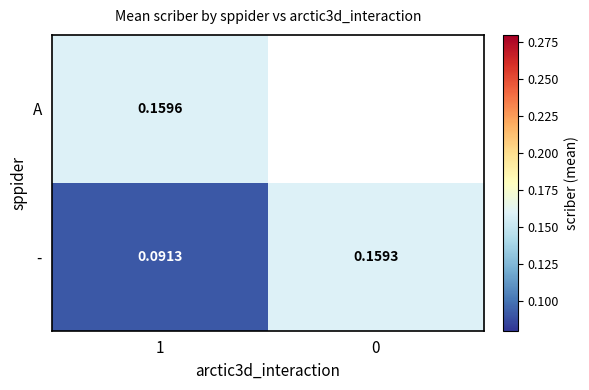

What is the minimum value for A?

0.2